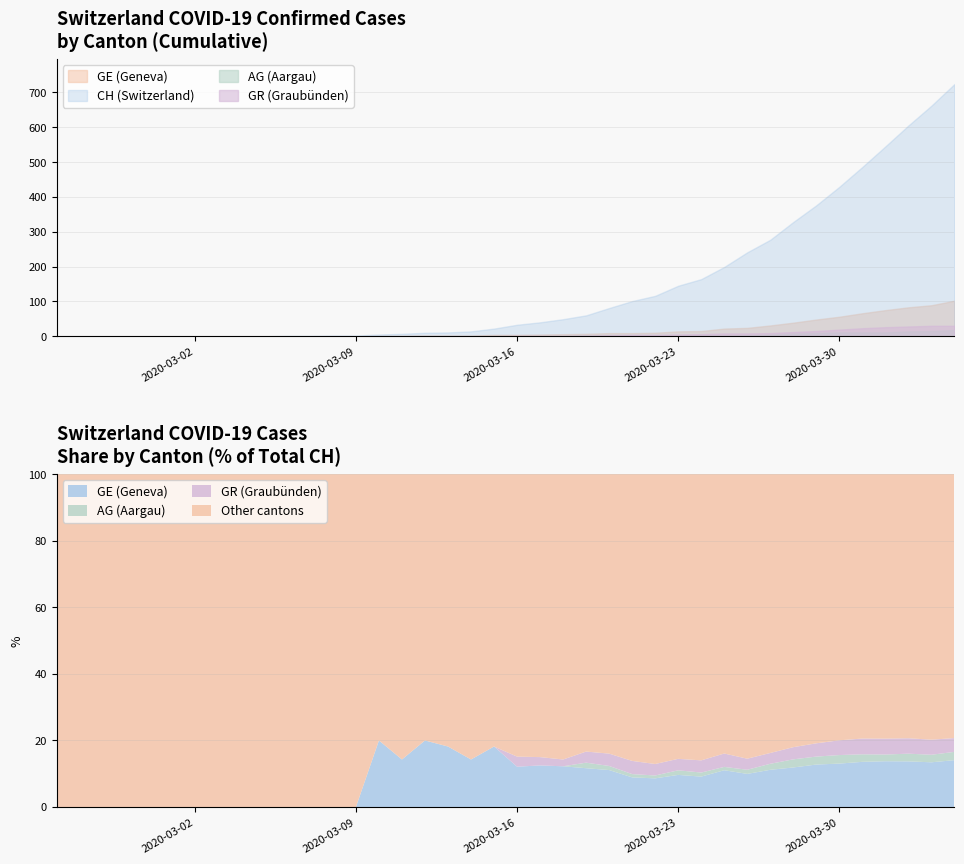

True or false: AG and GE intersect in this chart.

False